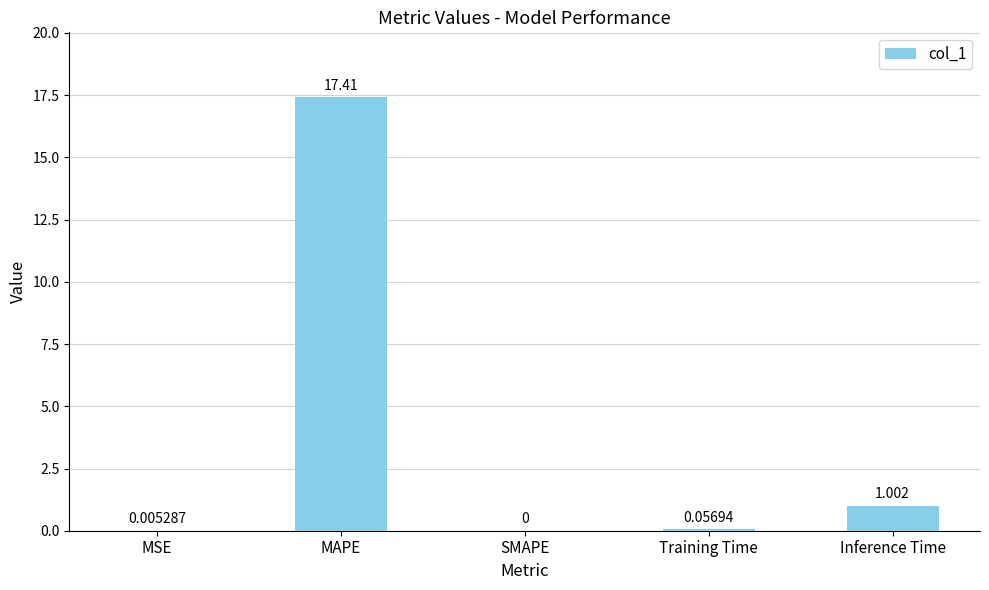

Between MAPE and Inference Time, which is larger?

MAPE